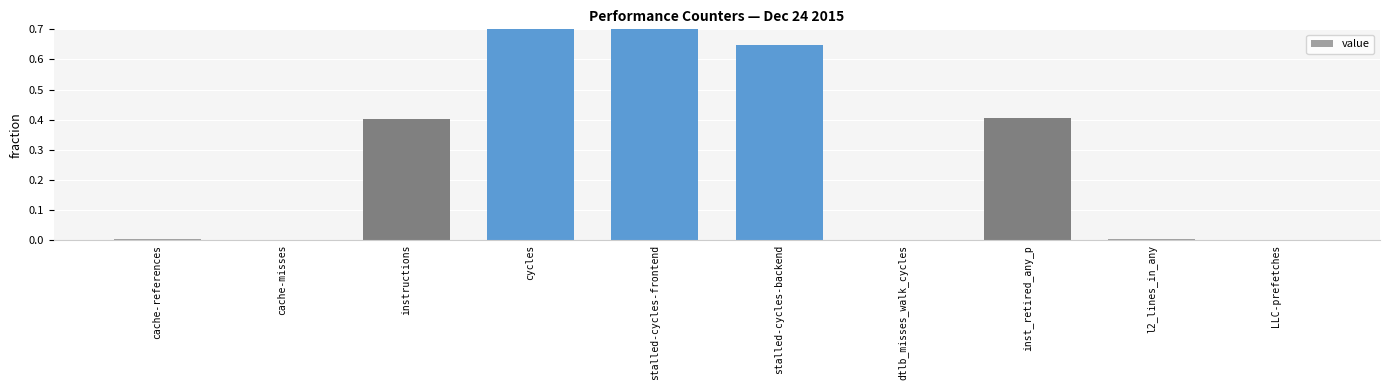

List the labels in order of value, largest first.

cycles, stalled-cycles-frontend, stalled-cycles-backend, inst_retired_any_p, instructions, l2_lines_in_any, cache-references, cache-misses, dtlb_misses_walk_cycles, LLC-prefetches